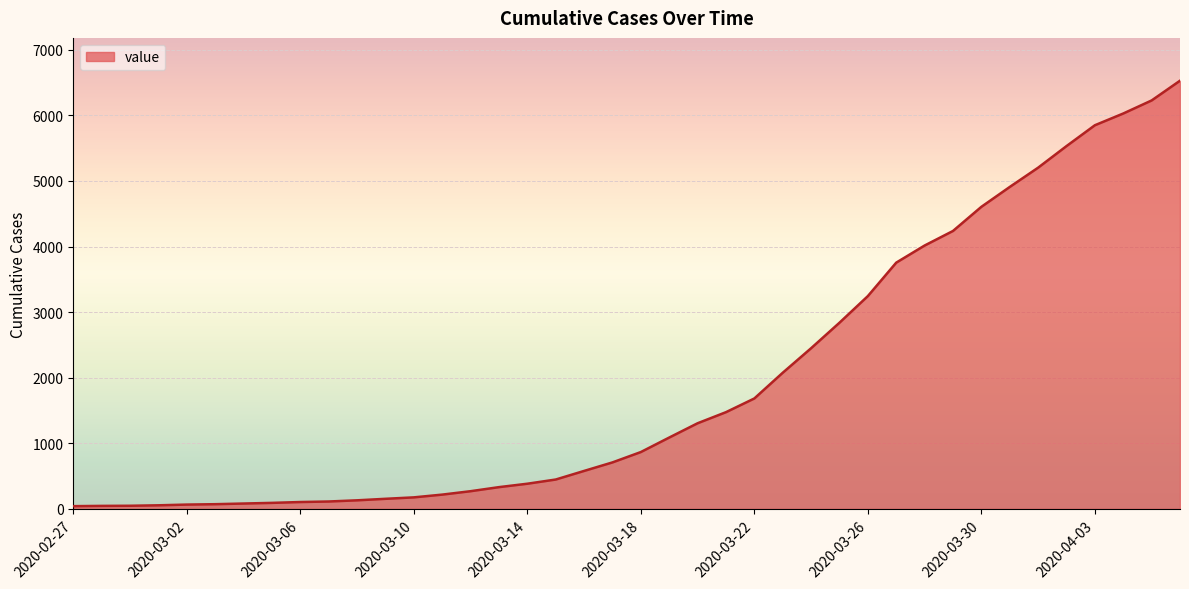

What is the difference between the second highest and minimum values?

6186